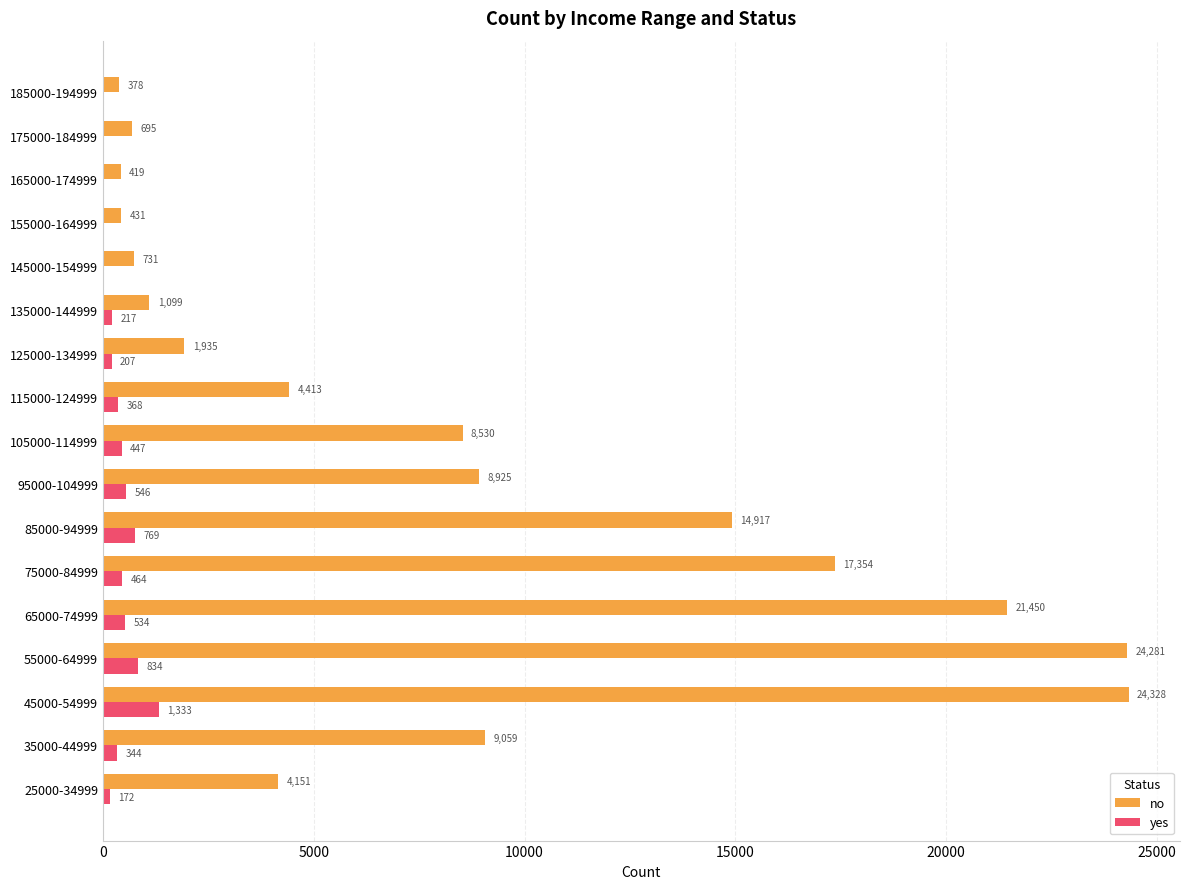

How many data points does each series have?

17